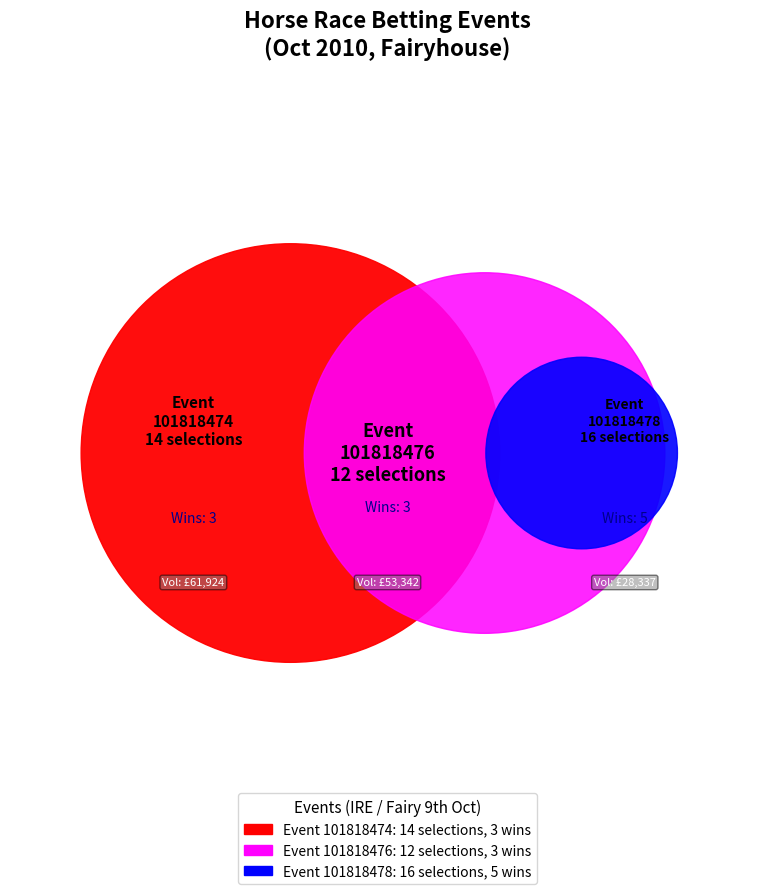

To the nearest percent, what portion does 101818476 represent?

38%